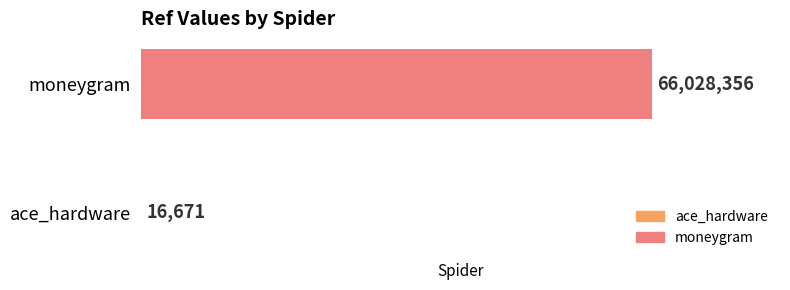

What value does the data have at ace_hardware?

16671